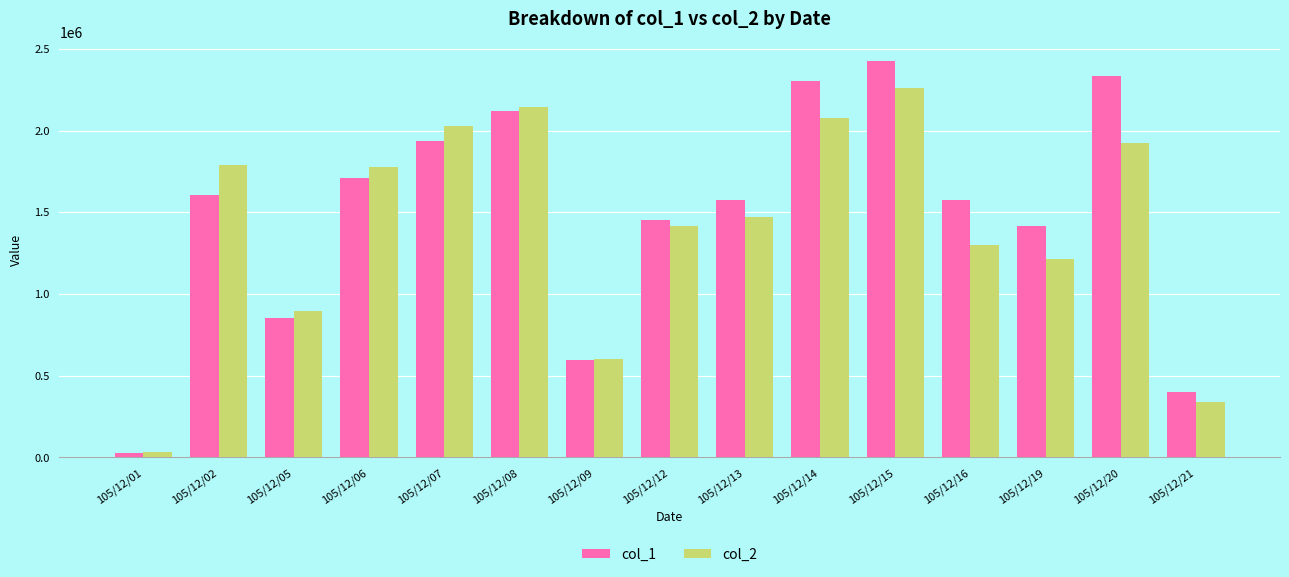

Which series has the largest range (max minus min)?

col_1